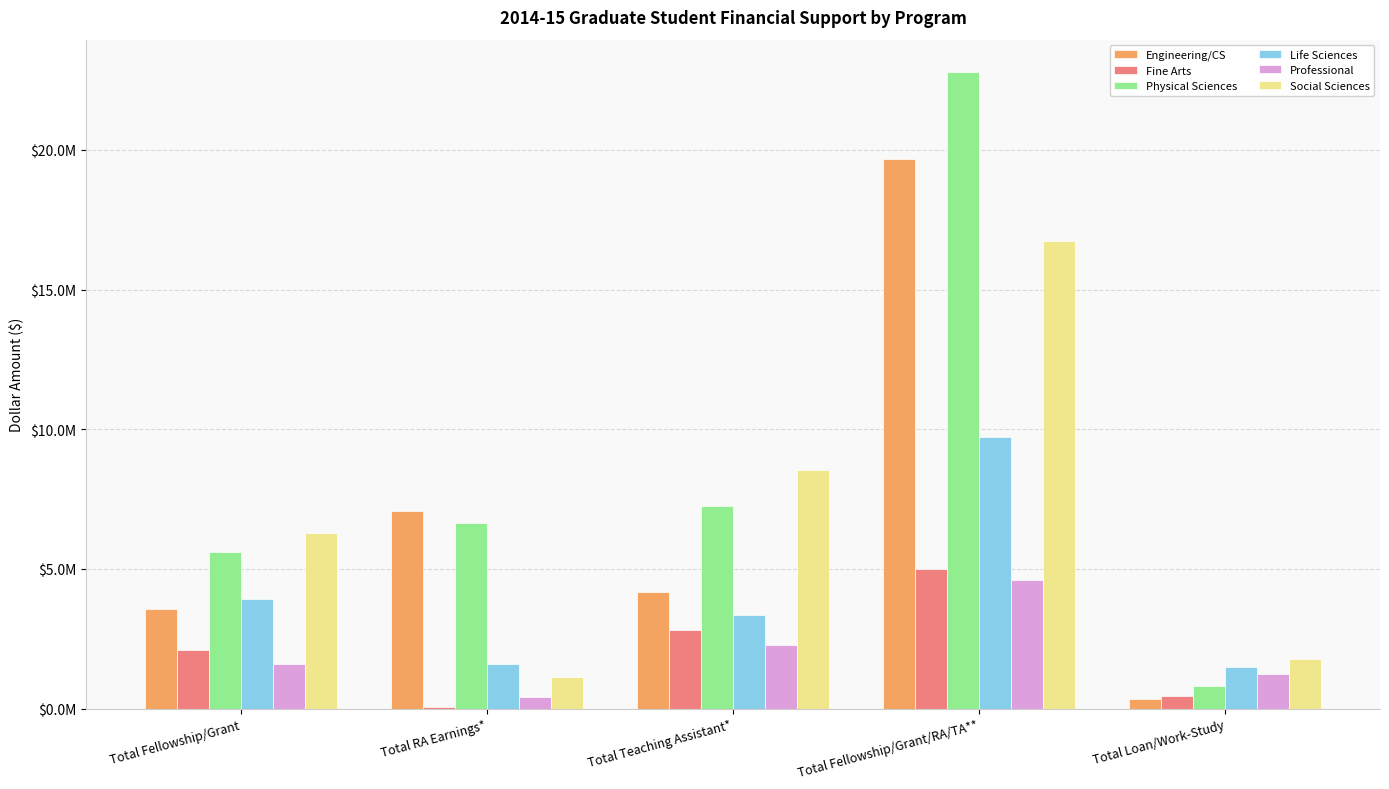

Reading right to left, transcribe all the data shown in this chart.

Engineering/CS: 341844	19670255	4174283	7062173	3556329
Fine Arts: 469522	4987527	2809153	74134	2085396
Physical Sciences: 797179	22803086	7242264	6662009	5608837
Life Sciences: 1494230	9726491	3367931	1592894	3932322
Professional: 1254578	4609000	2282782	414213	1594694
Social Sciences: 1777903	16730174	8553767	1145661	6299604